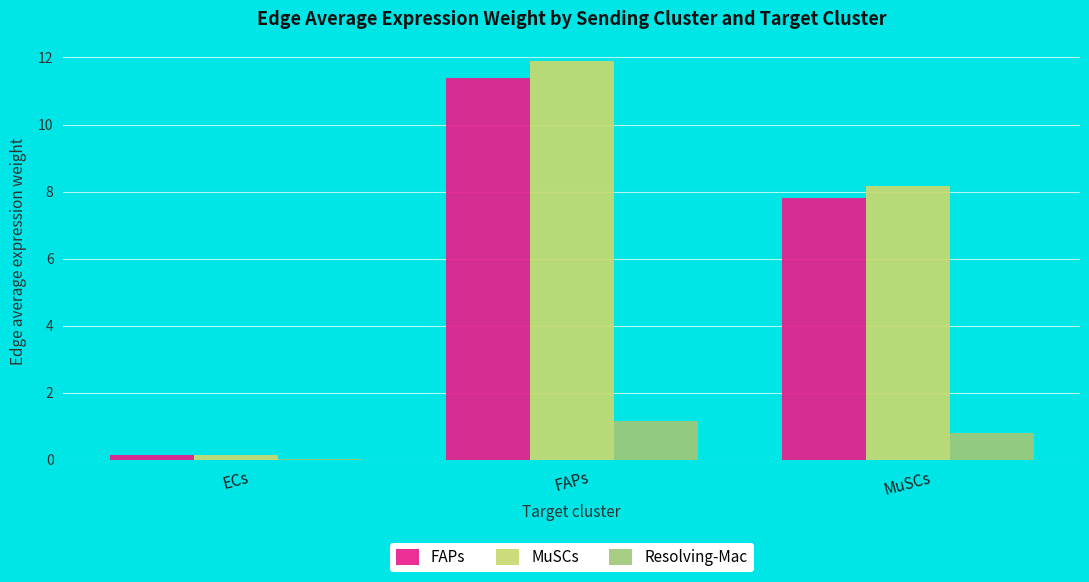

The value of MuSCs at ECs is 0.1. True or false?

True